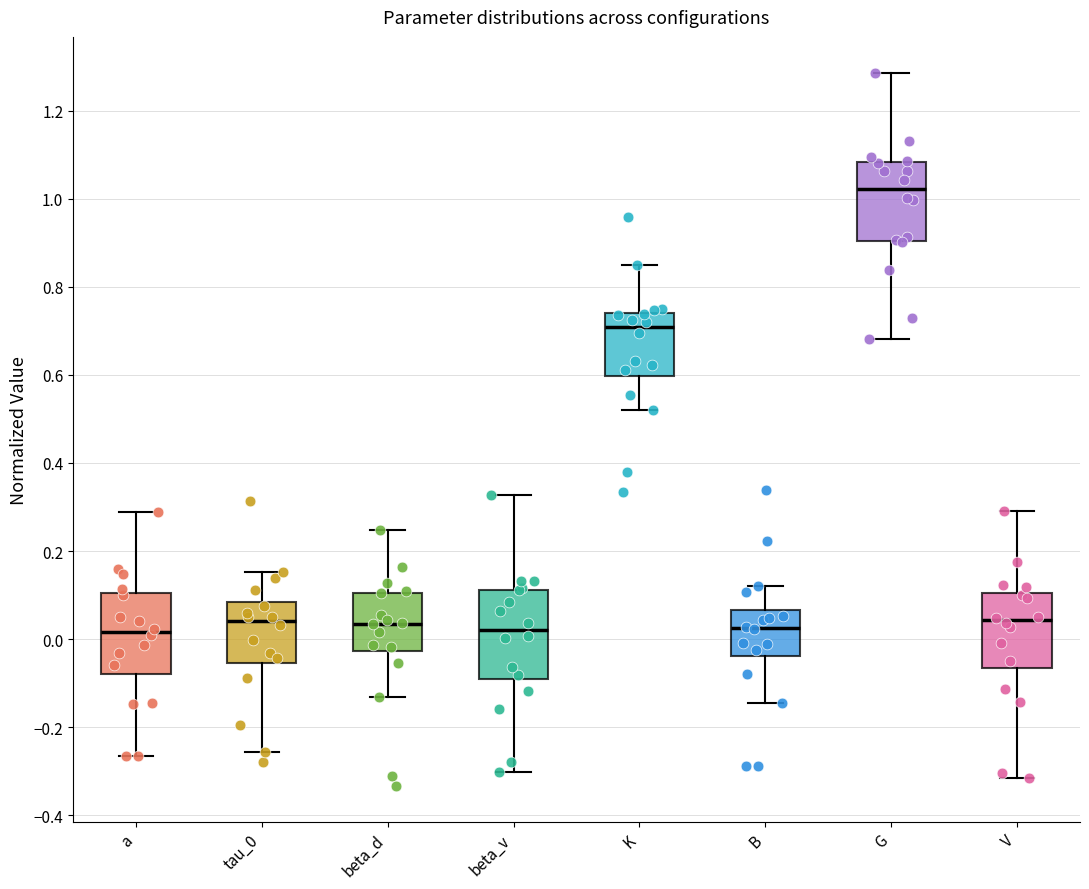

Reading left to right, transcribe this box plot: for each box, give where its median line is, the range the box spans, and where its two whiskers end, as read against the y-axis. The values are not printed on the chart, so give them approximately, as read against the axis.

a: median 0.02, box -0.08 to 0.10, whiskers -0.26 to 0.28
tau_0: median 0.04, box -0.06 to 0.08, whiskers -0.26 to 0.16
beta_d: median 0.04, box -0.02 to 0.10, whiskers -0.14 to 0.24
beta_v: median 0.02, box -0.10 to 0.12, whiskers -0.30 to 0.32
K: median 0.70, box 0.60 to 0.74, whiskers 0.52 to 0.84
B: median 0.02, box -0.04 to 0.06, whiskers -0.14 to 0.12
G: median 1.02, box 0.90 to 1.08, whiskers 0.68 to 1.28
V: median 0.04, box -0.06 to 0.10, whiskers -0.32 to 0.30